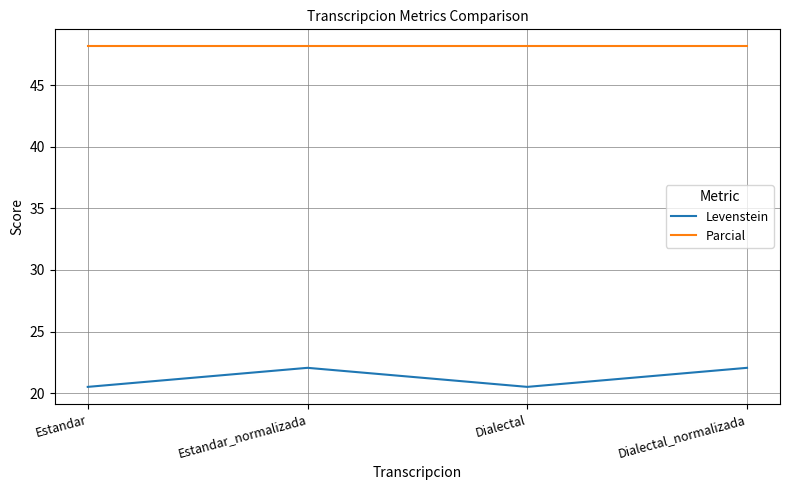

The value of Levenstein at Estandar_normalizada is 22.1. True or false?

True